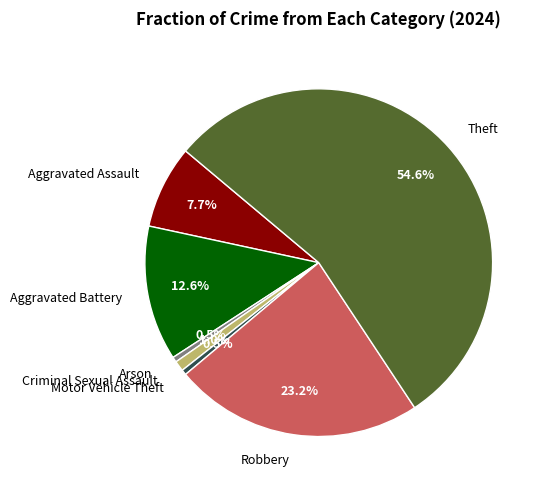

To the nearest percent, what is the combined percentage of Aggravated Assault and Robbery?

31%